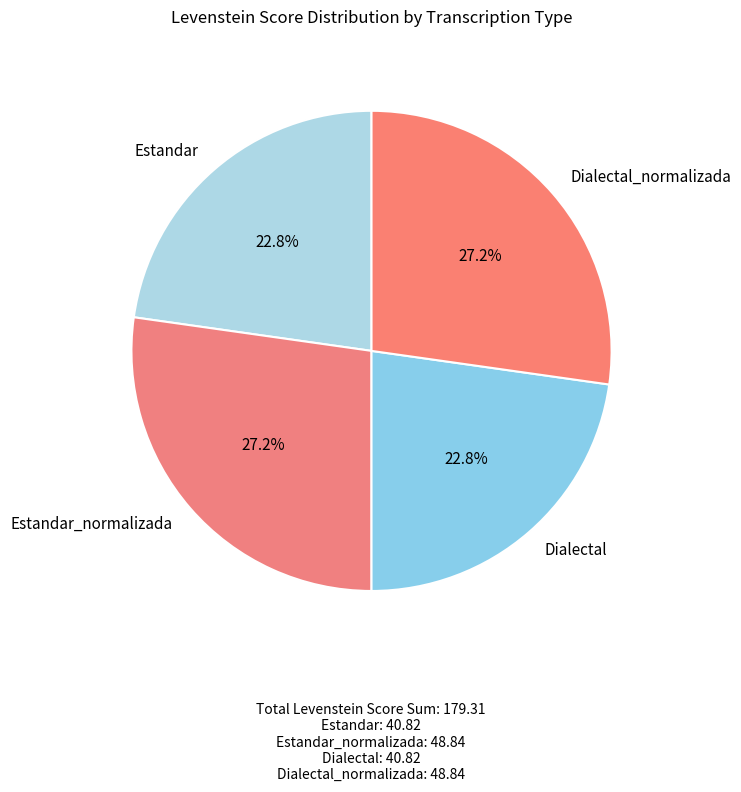

Which has a higher value, Estandar_normalizada or Estandar?

Estandar_normalizada